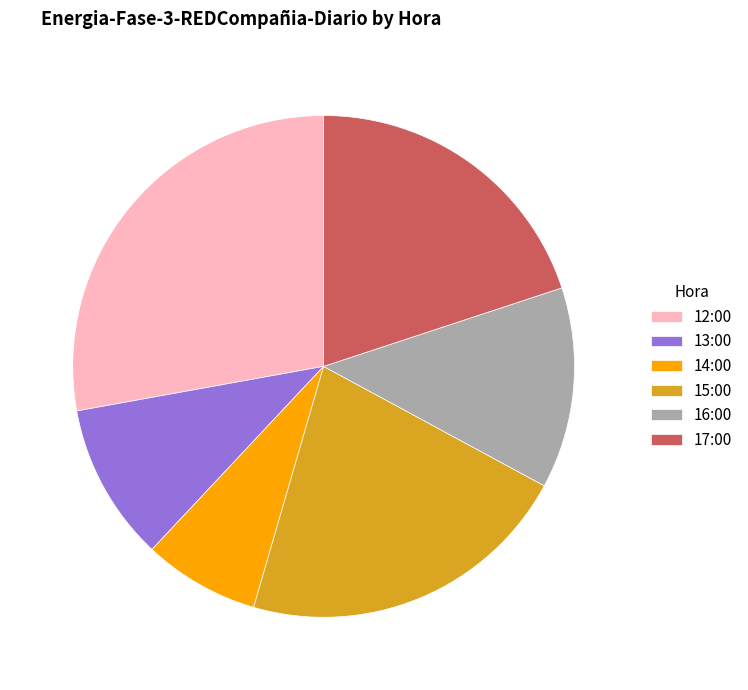

Do 16:00 and 15:00 together represent more than half of the pie?

No